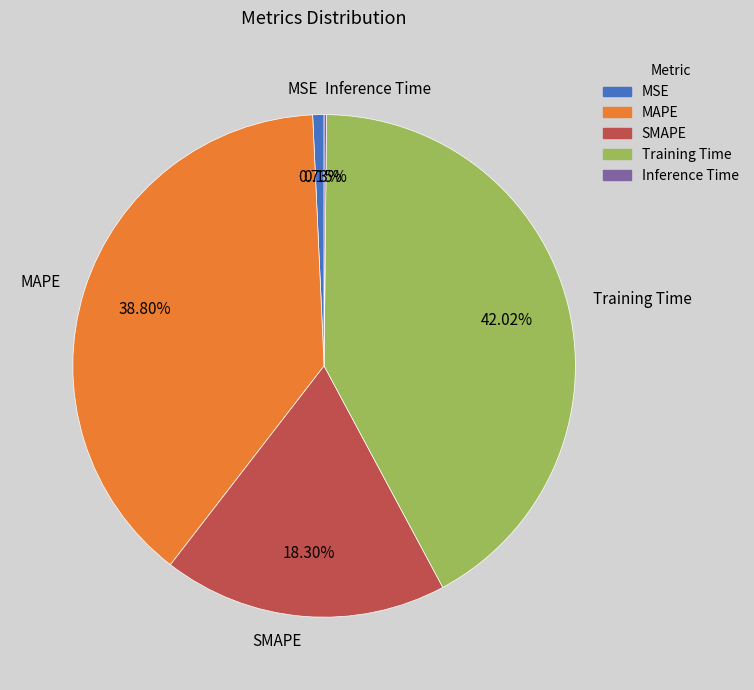

Which category has the biggest portion of the pie?

Training Time